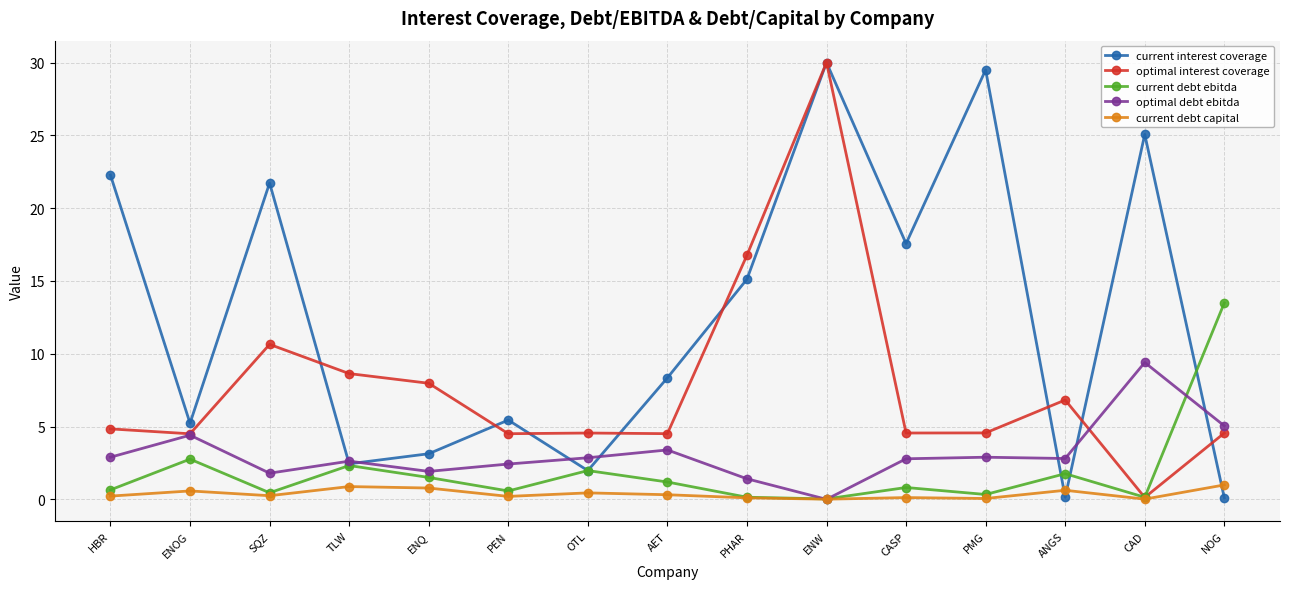

How many interior local peaks does the current interest coverage series have?

5